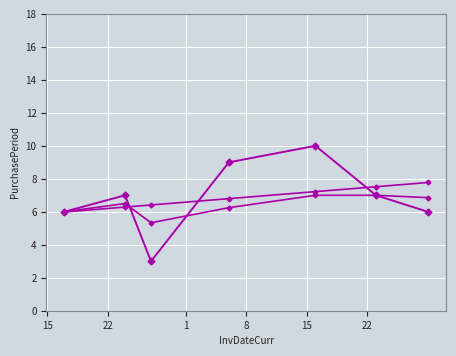

Is this an area chart (filled region under the line)?

No